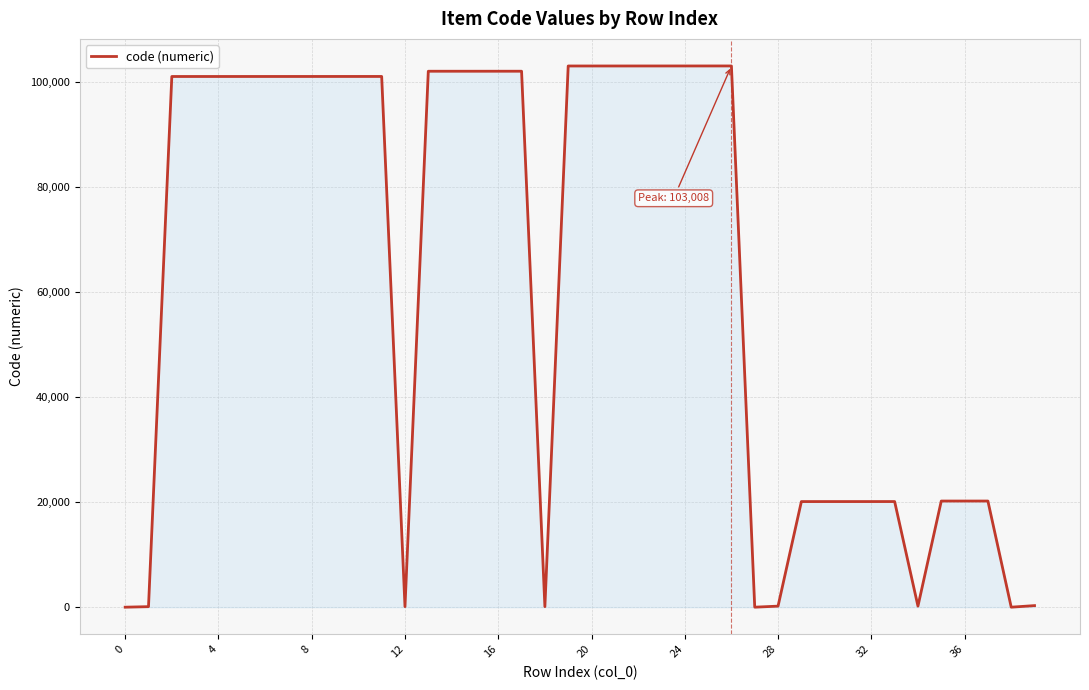

What is the difference between the maximum and minimum values?

103007